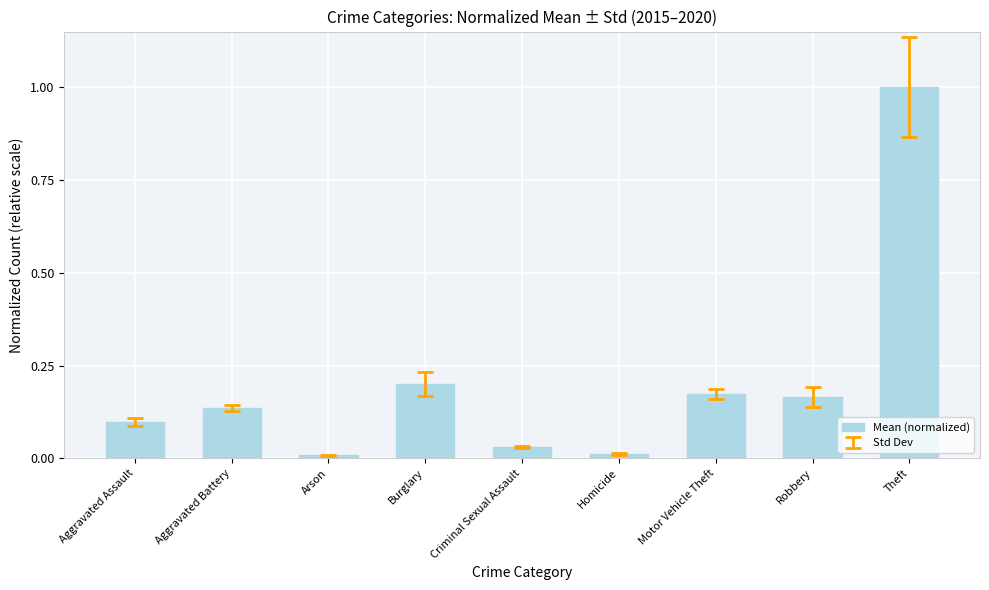

Read the value at Theft.

1.0